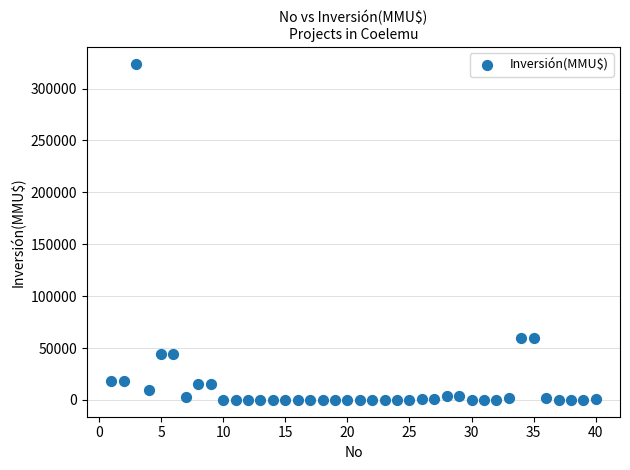

What is the range of X values (max minus min)?

39